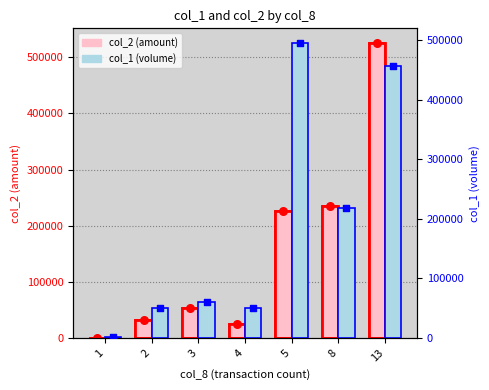

Which series has the largest Y range (max minus min)?

col_2 (amount)